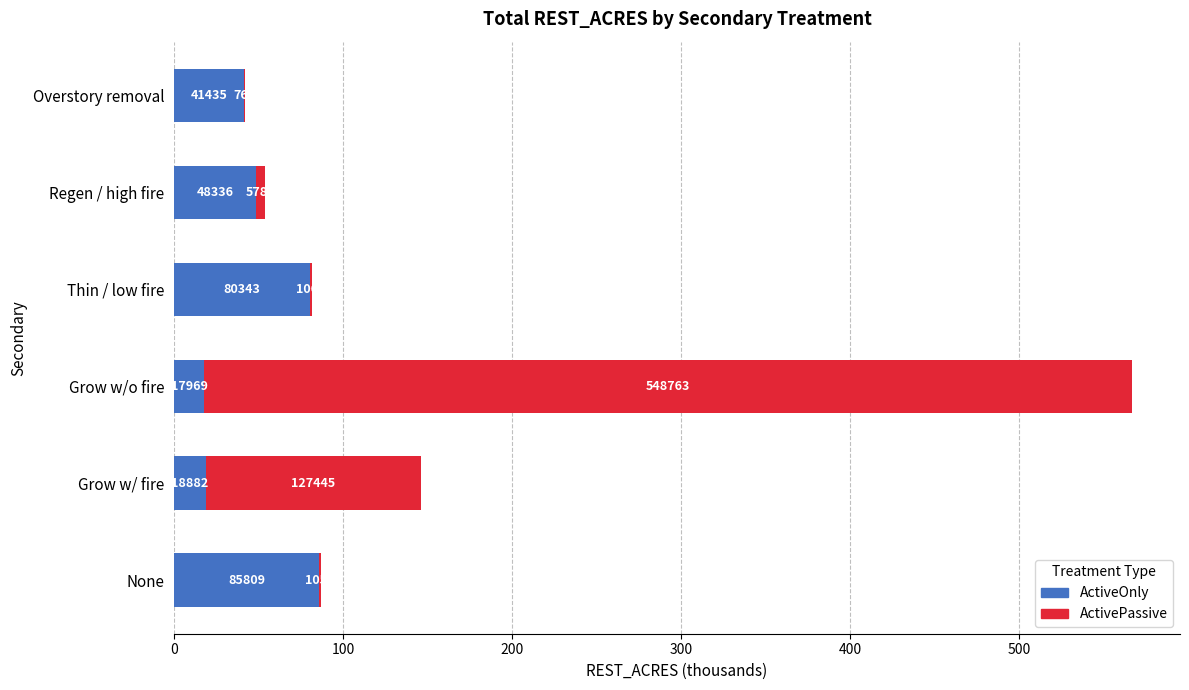

What are all the series names shown in the legend?

ActiveOnly, ActivePassive